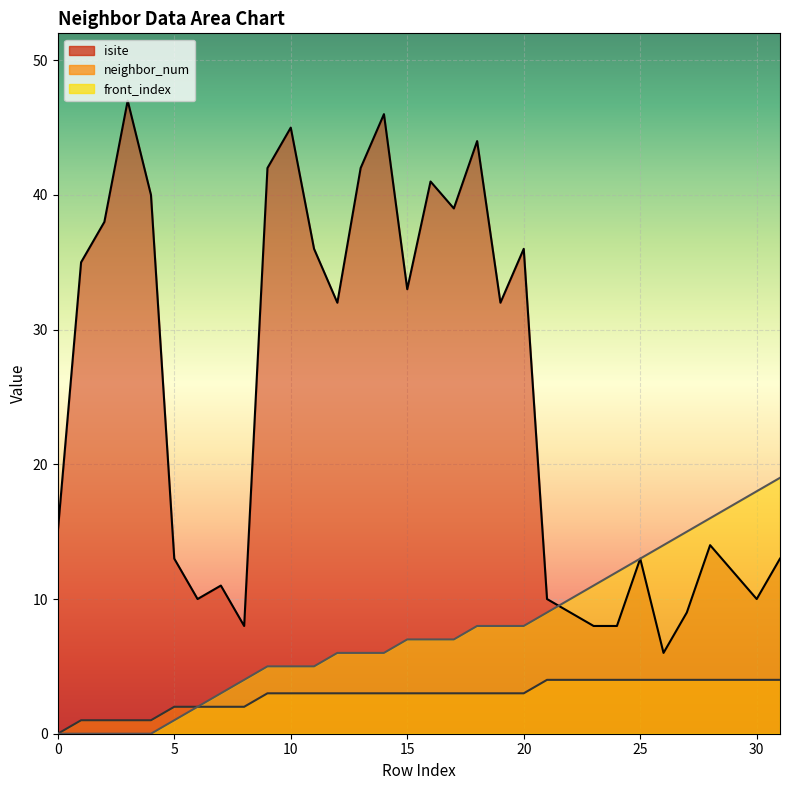

Between 26 and 12, which is larger?

12